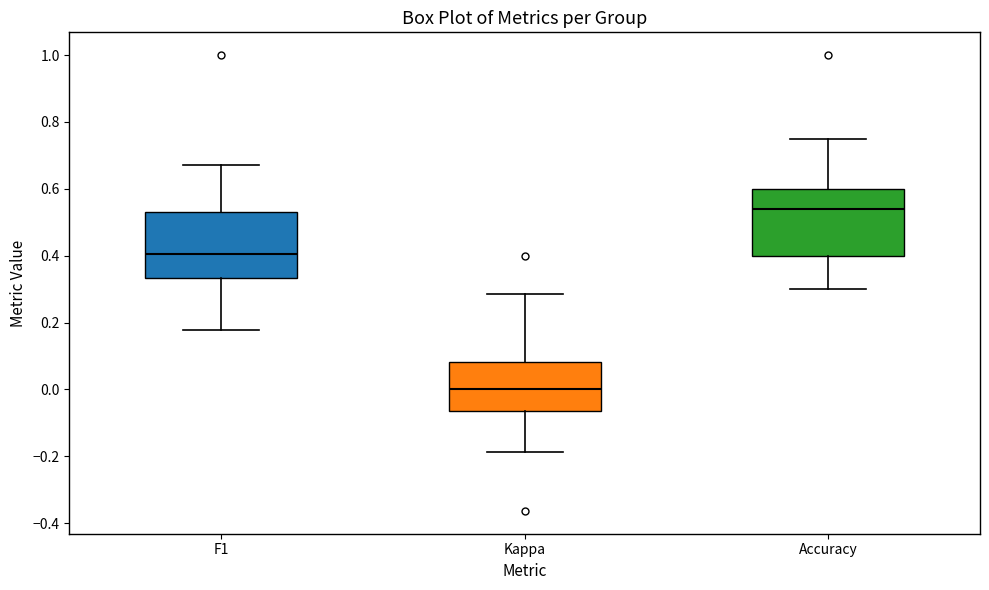

Reading left to right, read every box against the y-axis: the position of its median line, the range the box covers, and the ends of its whiskers. The values are not printed on the chart, so give them approximately, as read against the axis.

F1: median 0.40, box 0.34 to 0.54, whiskers 0.18 to 0.68
Kappa: median 0.00, box -0.06 to 0.08, whiskers -0.18 to 0.28
Accuracy: median 0.54, box 0.40 to 0.60, whiskers 0.30 to 0.76